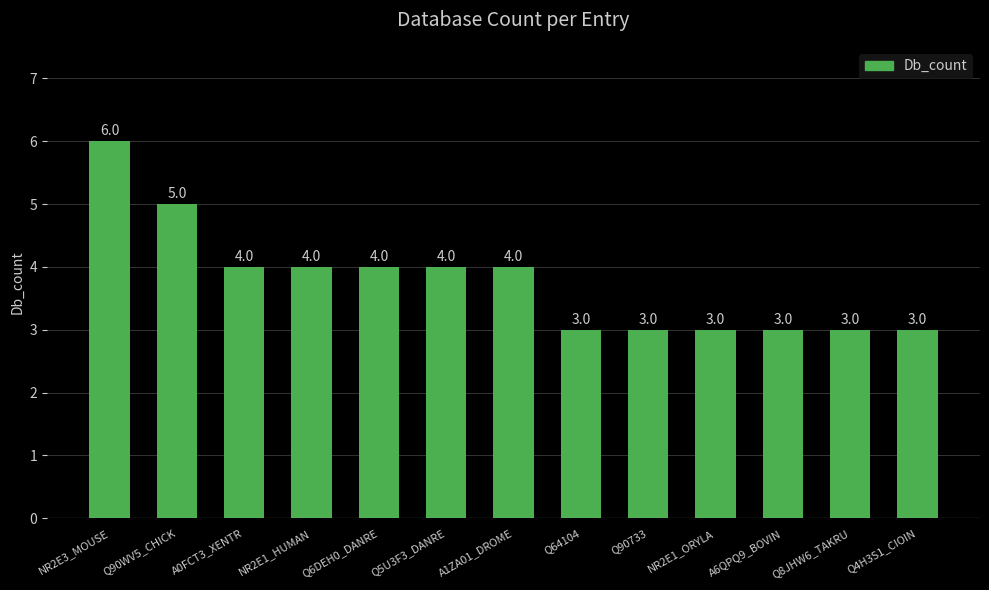

Where does the data first go above 4?

NR2E3_MOUSE